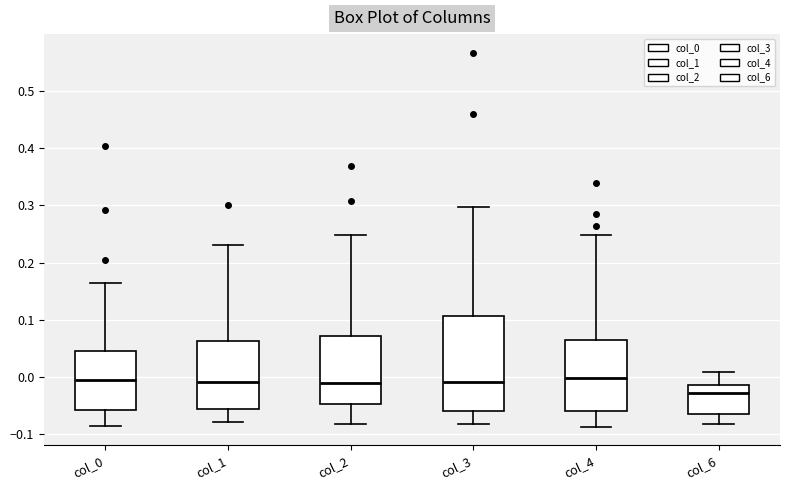

Where is the upper edge of the box for col_3 on the y-axis? The values are not printed on the chart, so give them approximately, as read against the axis.

0.11